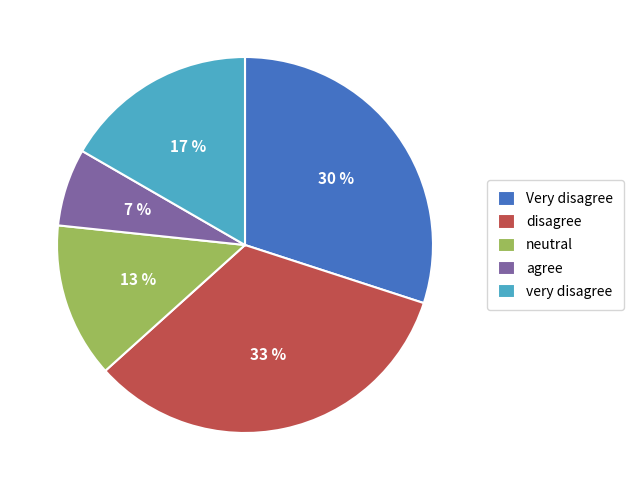

Is the sum of very disagree and Very disagree greater than half?

No